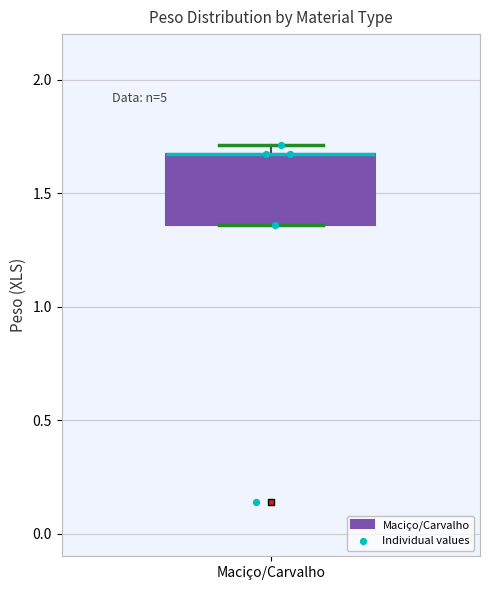

Read this box plot against the y-axis: the position of the median line, the range covered by the box, and the ends of both whiskers. The values are not printed on the chart, so give them approximately, as read against the axis.

median 1.65 (drawn on the box's upper edge), box 1.35 to 1.65, whiskers 1.35 to 1.70